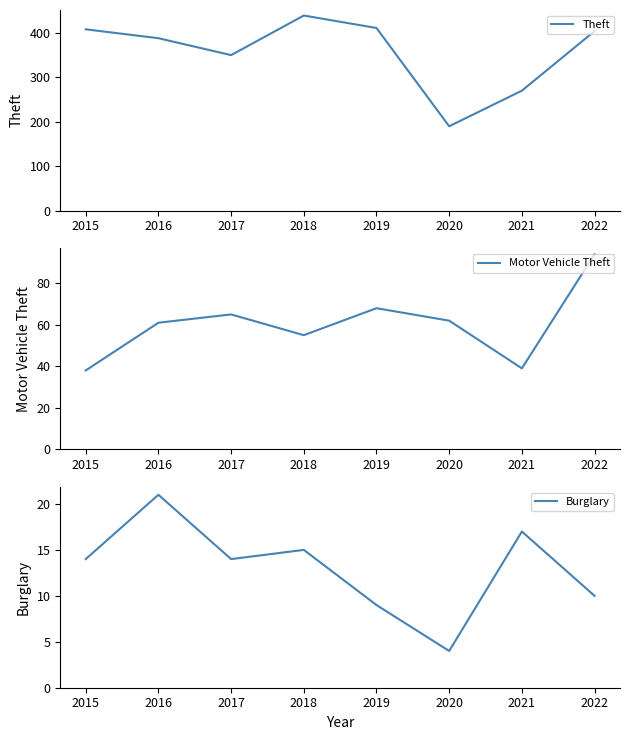

Is the value of Theft at 2022 greater than the value of Motor Vehicle Theft at 2022?

Yes